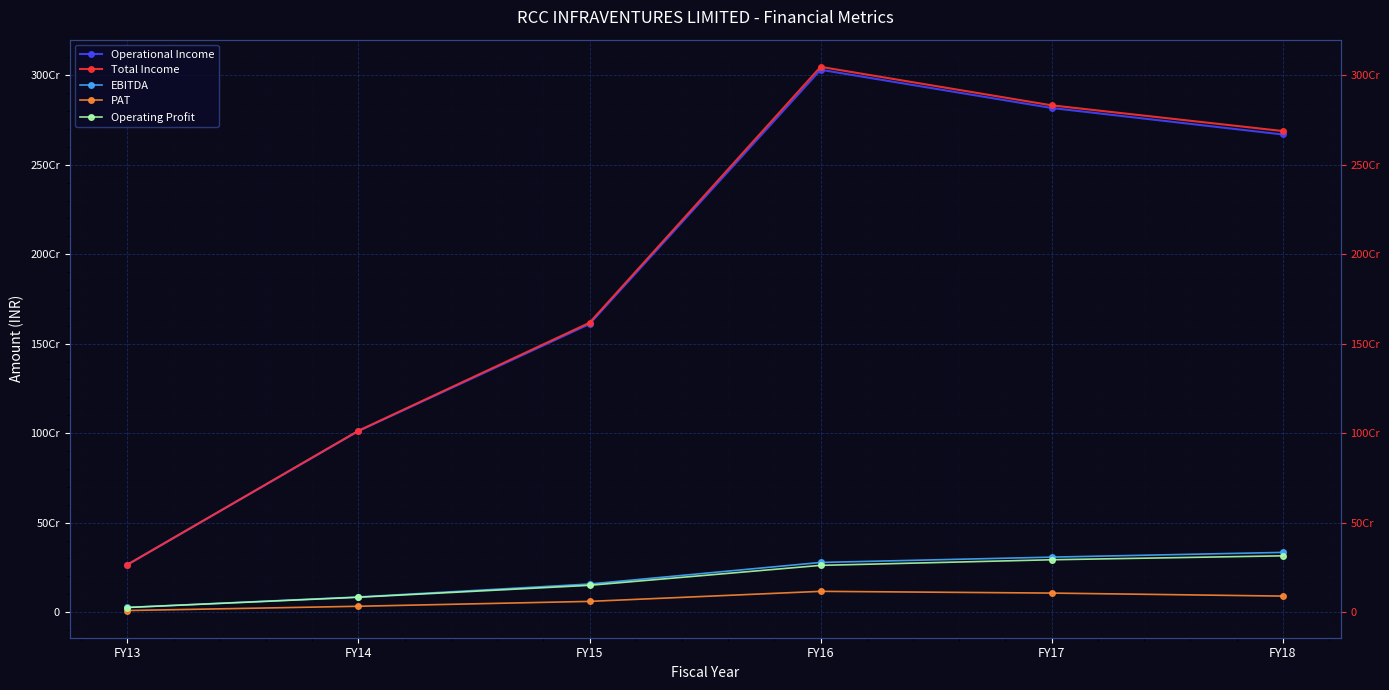

Is this an area chart (filled region under the line)?

No